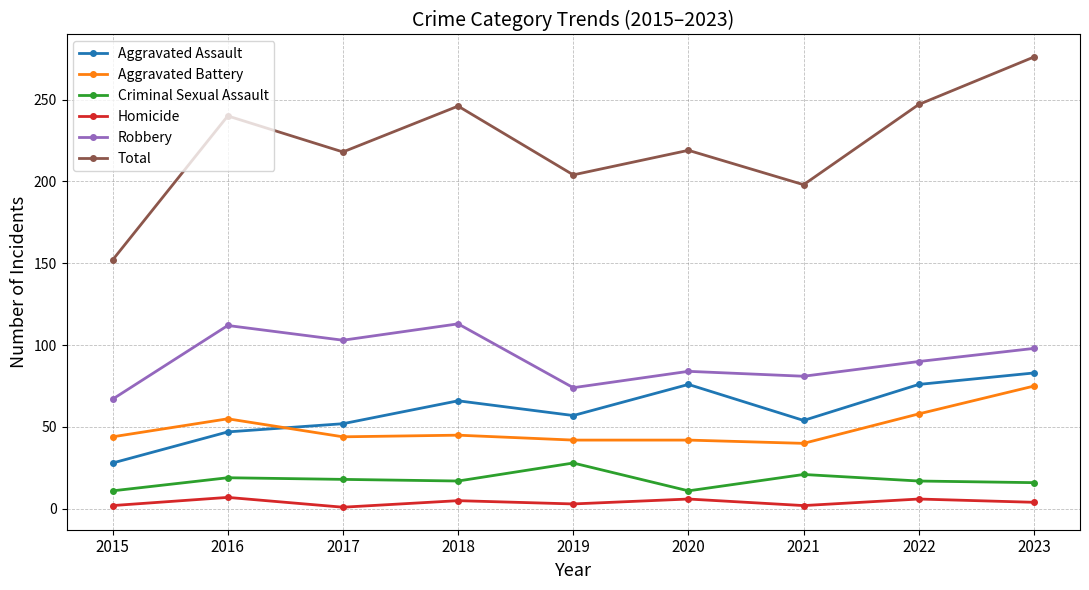

What is the minimum value for Aggravated Battery?

40